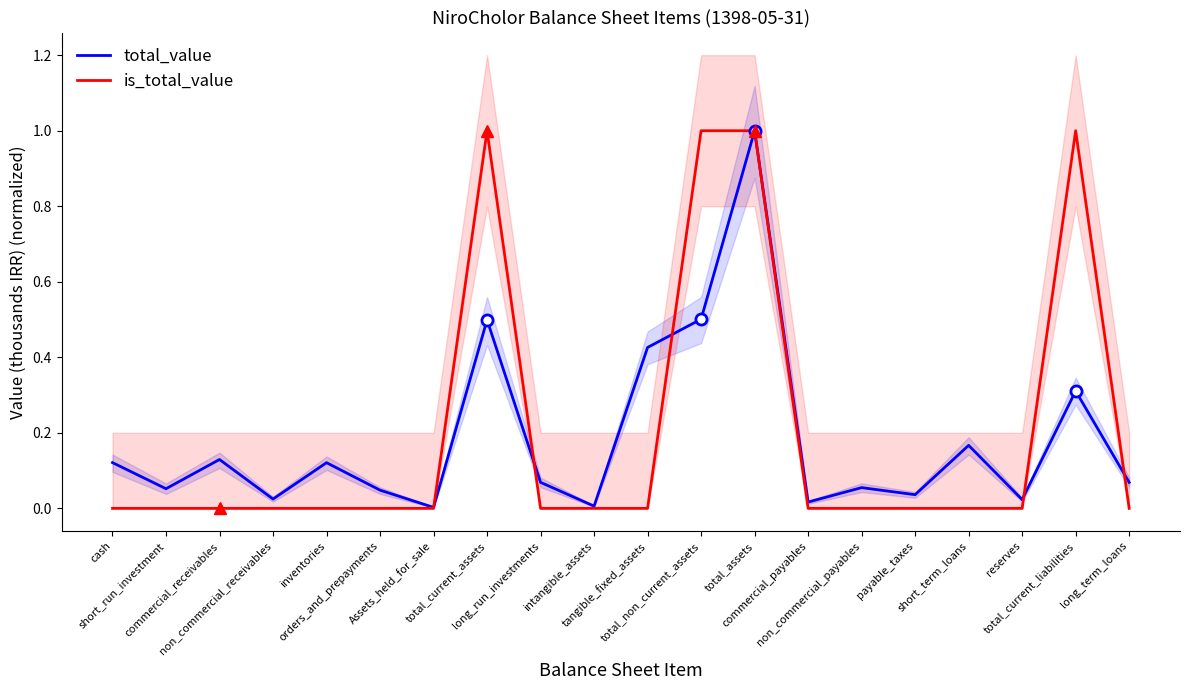

Reading left to right, list all the values displayed in this chart.

total_value: 0.1	0.1	0.1	0.0	0.1	0.0	0.0	0.5	0.1	0.0	0.4	0.5	1.0	0.0	0.1	0.0	0.2	0.0	0.3	0.1
is_total_value: 0.0	0.0	0.0	0.0	0.0	0.0	0.0	1.0	0.0	0.0	0.0	1.0	1.0	0.0	0.0	0.0	0.0	0.0	1.0	0.0